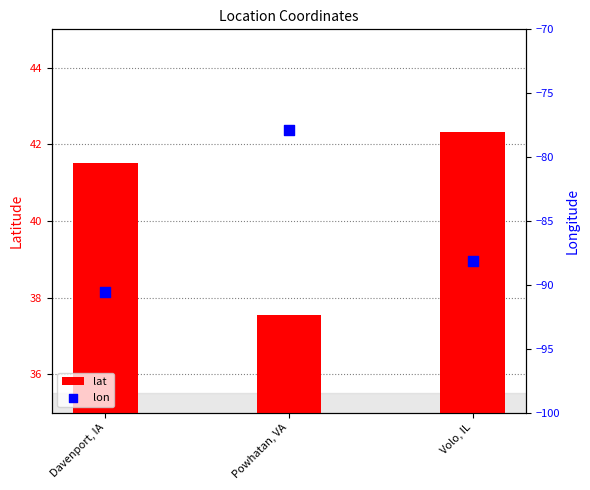

Which series contains the lowest Y value?

lon